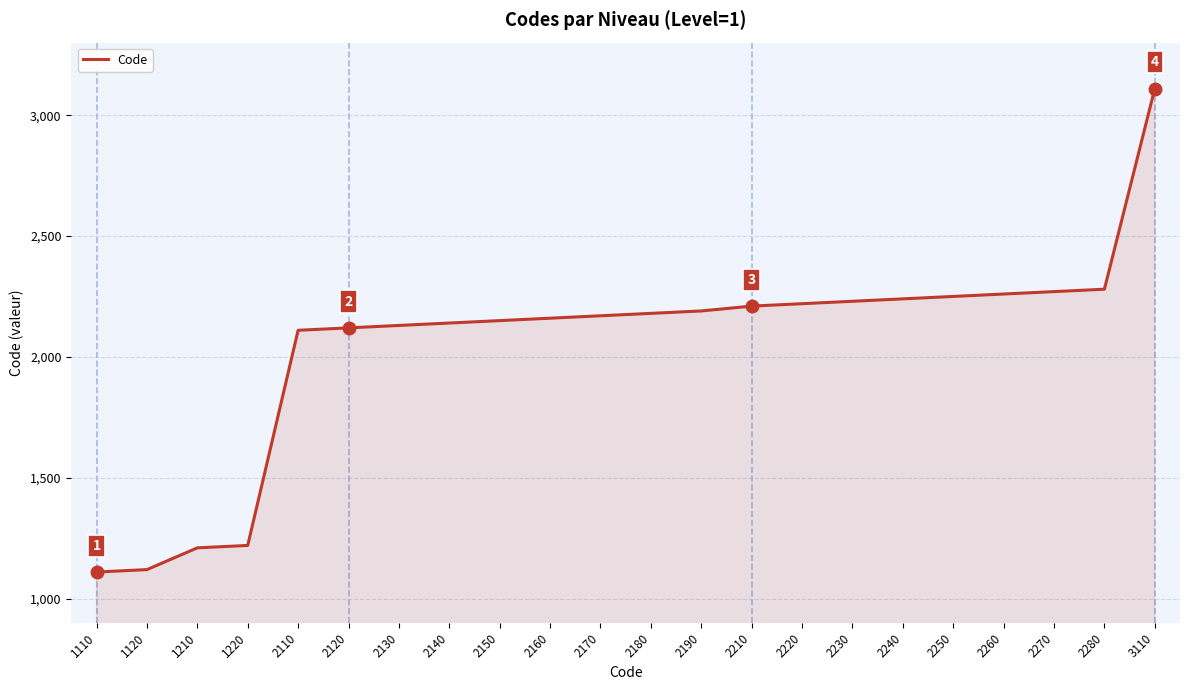

What is the average value?

2049